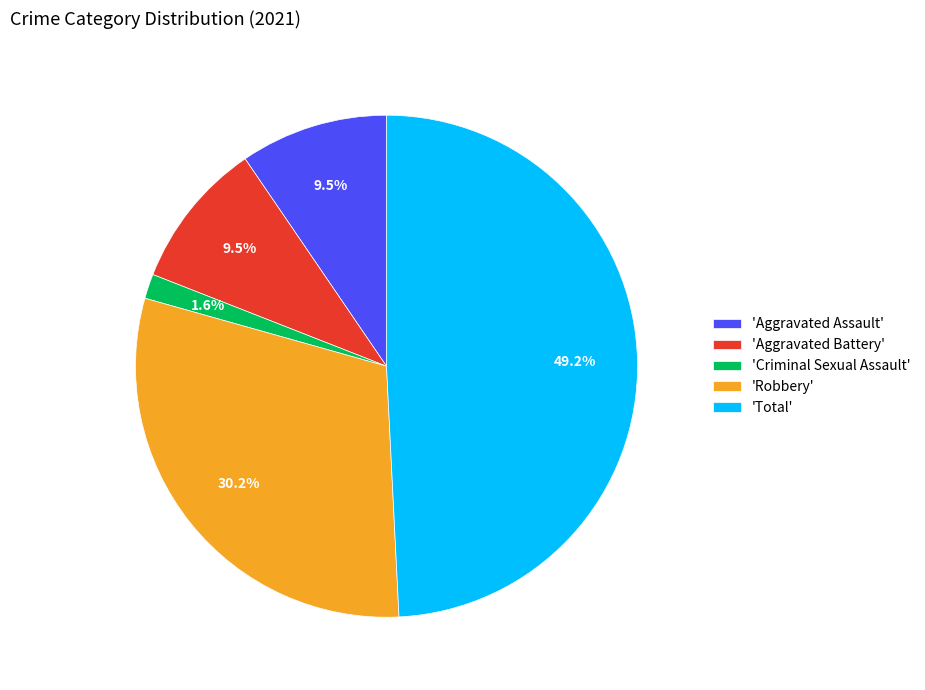

What portion of the pie excludes 'Aggravated Battery'?

90.5%